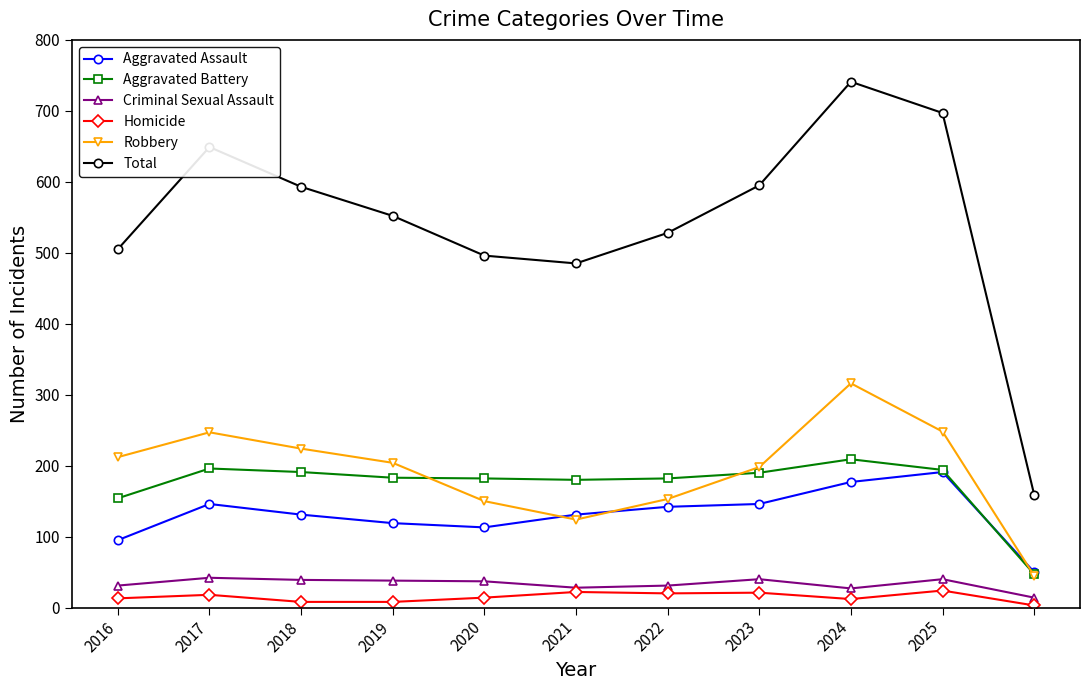

True or false: Aggravated Battery has more than 1 interior local peaks.

True